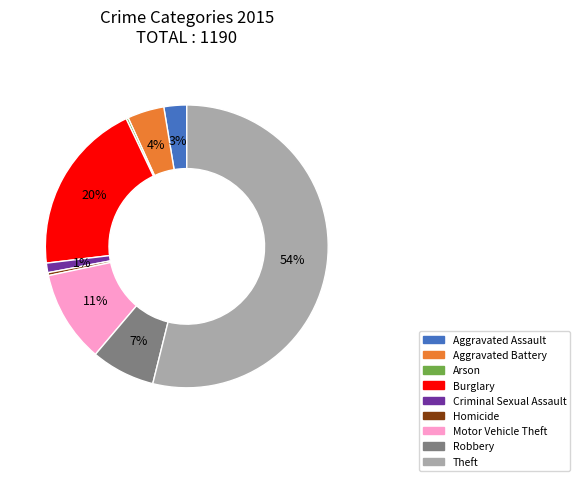

To the nearest percent, what is the average slice percentage?

11%